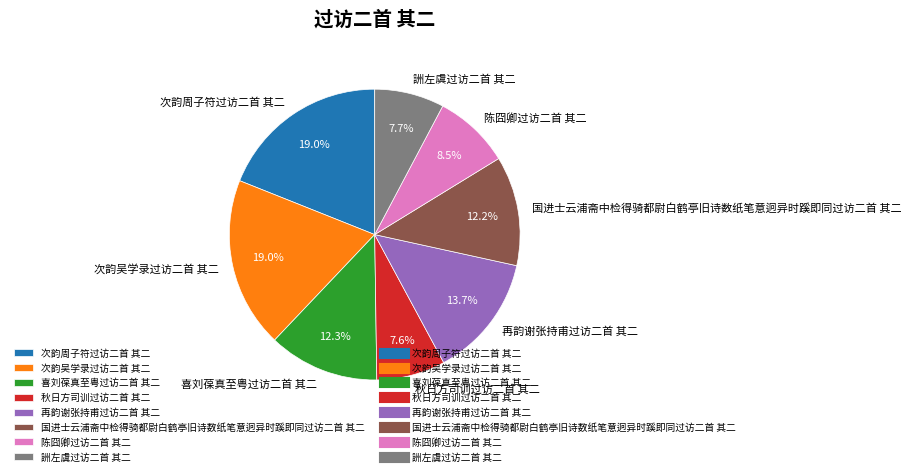

Do 喜刘葆真至粤过访二首 其二 and 秋日方司训过访二首 其二 together represent more than half of the pie?

No